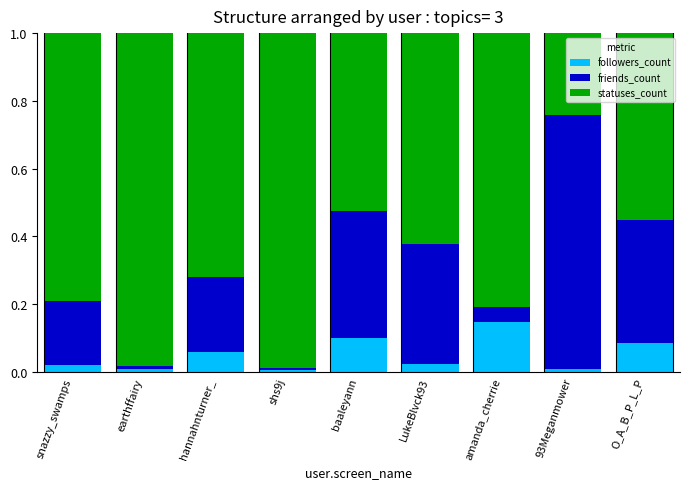

Which category has the highest value in the followers_count series?

amanda_cherrie